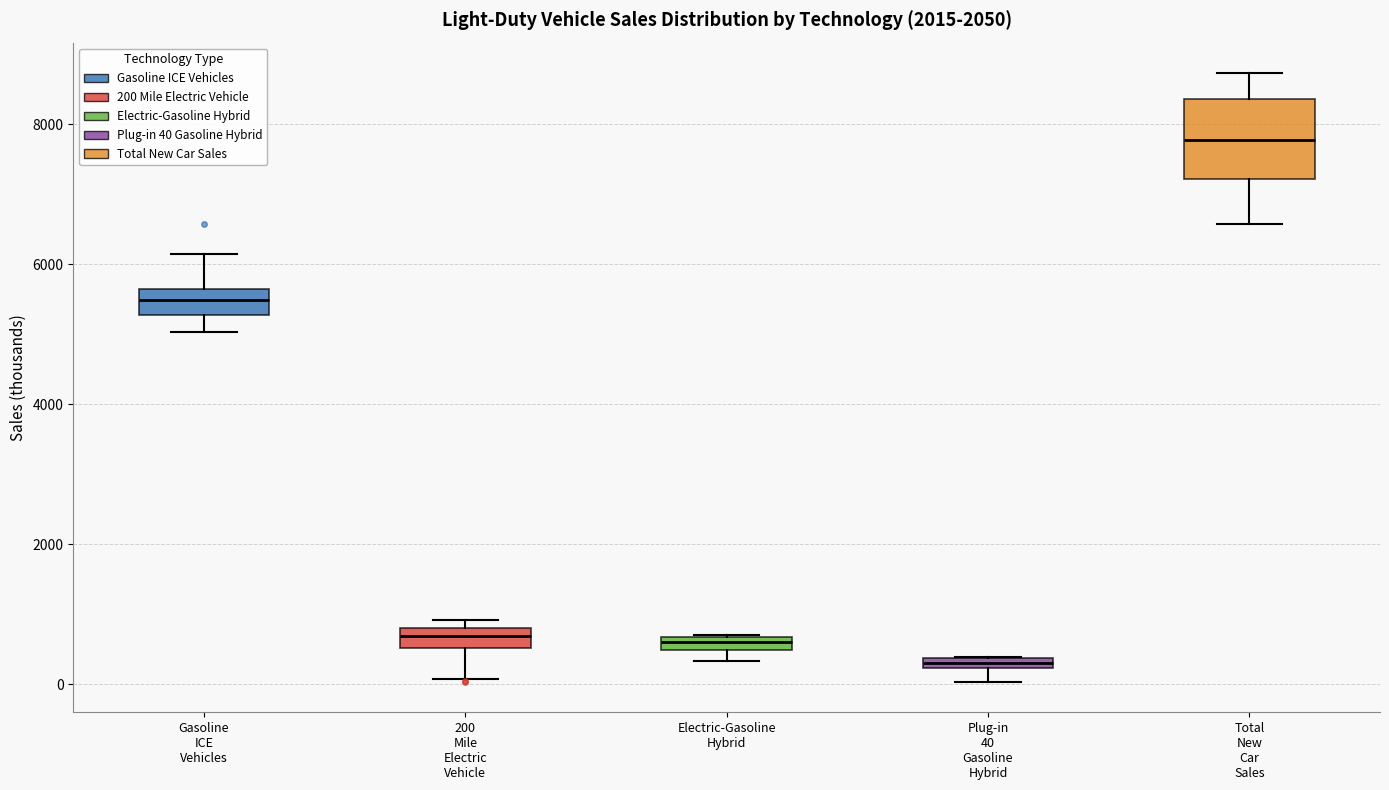

Which box's median line is the lowest?

Plug-in 40 Gasoline Hybrid